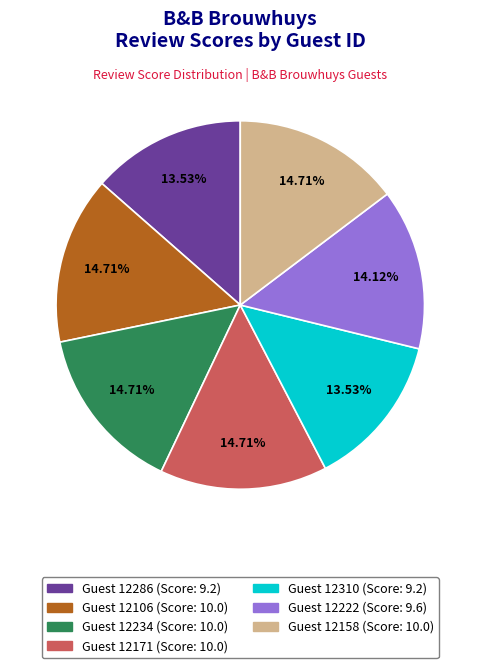

Does any single category account for the majority?

No